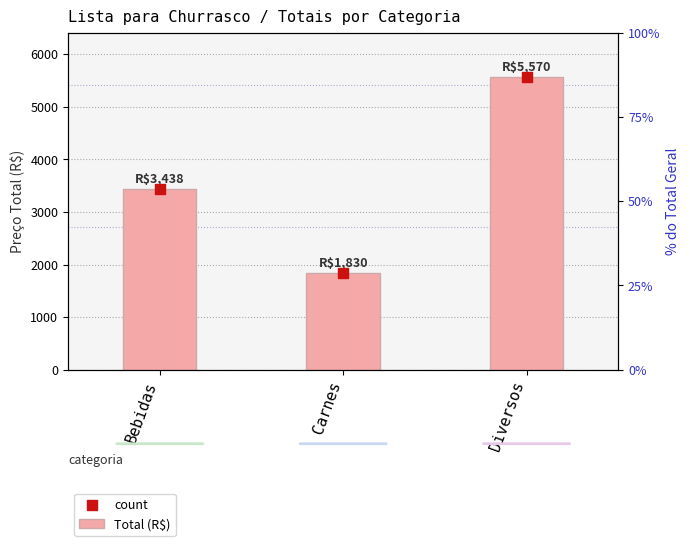

What is the total value across all series at Bebidas?

6876